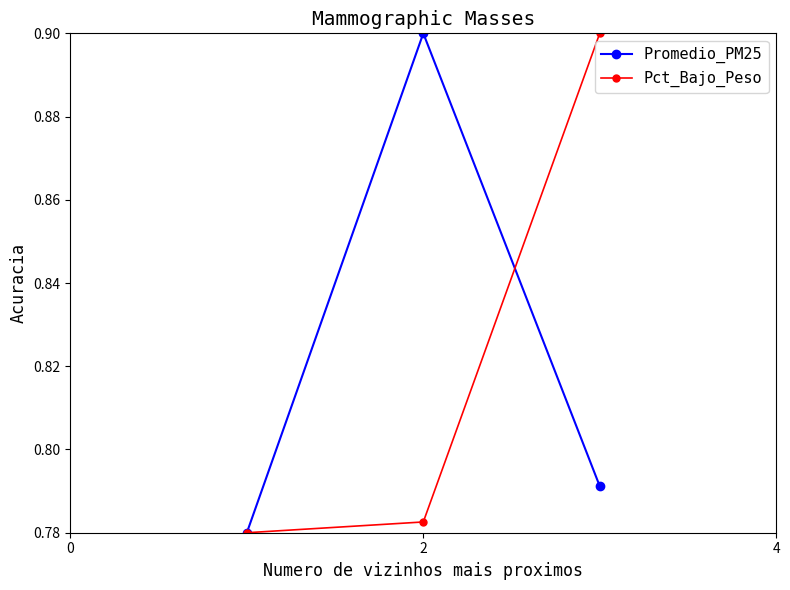

Is this an area chart (filled region under the line)?

No